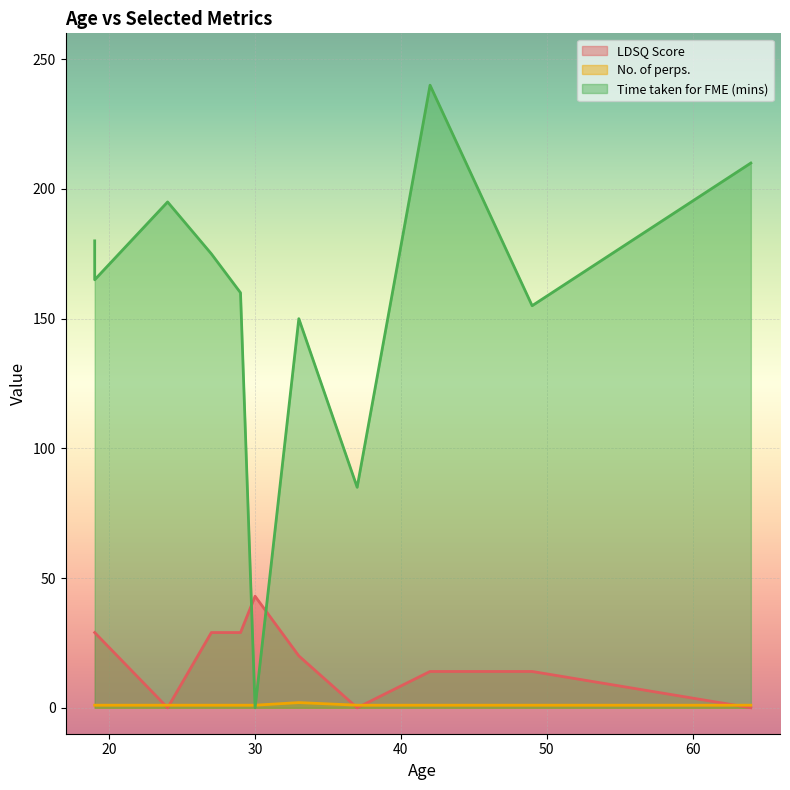

How many data points in Time taken for FME (mins) are less than 165?

5